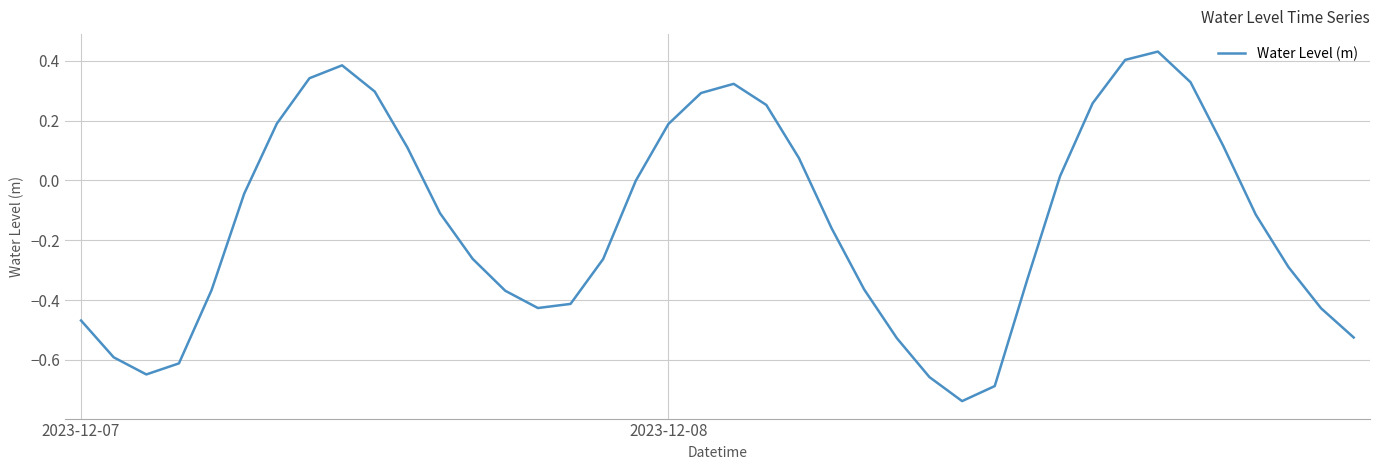

What is the difference between the maximum and minimum values?

1.2